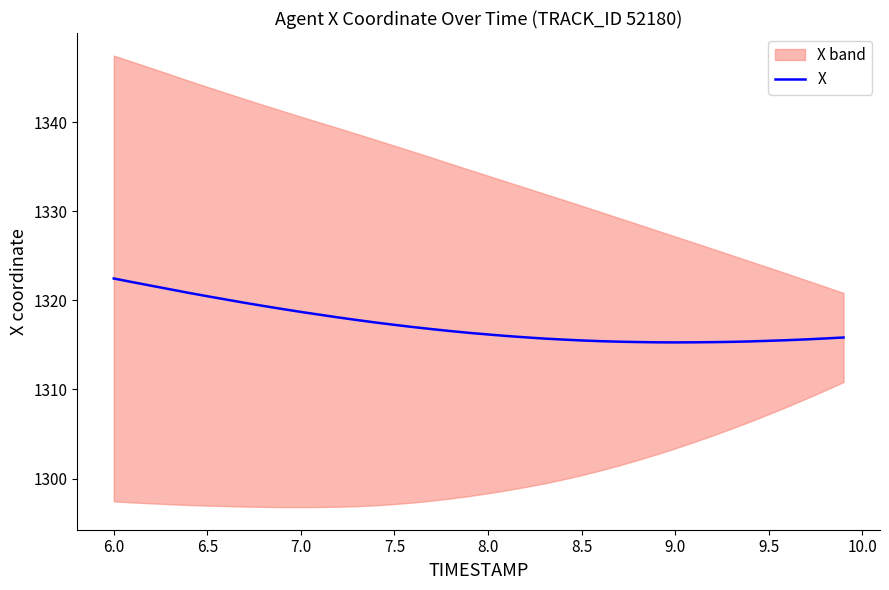

The value at 9.0 is 309.0. True or false?

False